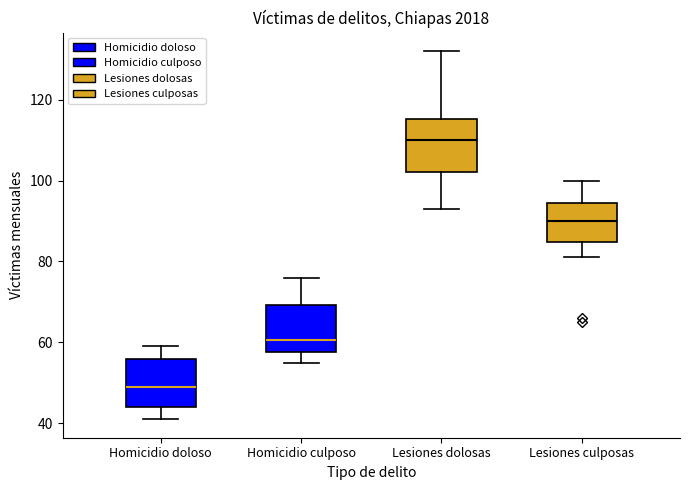

Which box's median line is the highest?

Lesiones dolosas